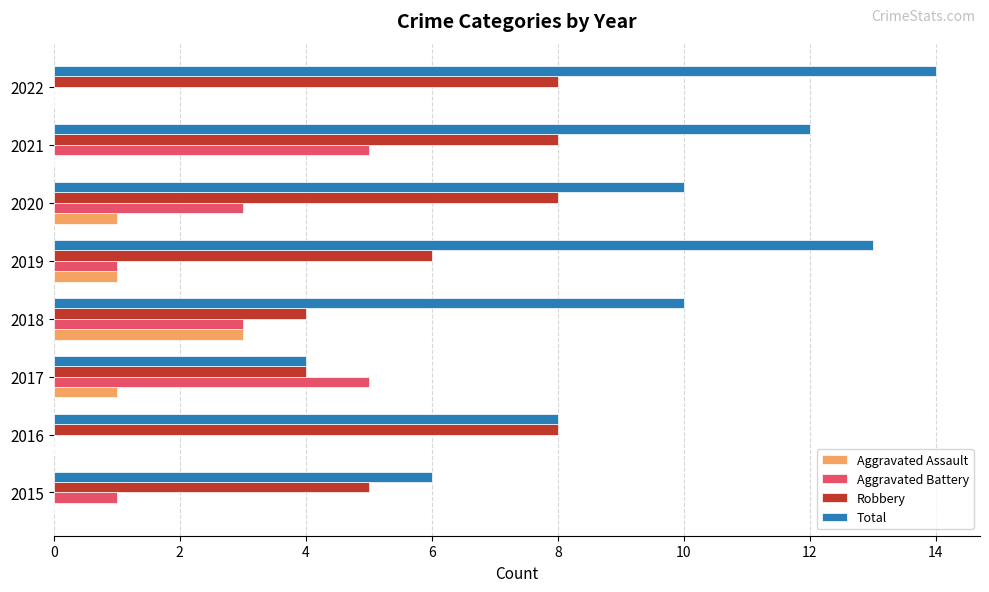

What is the sum of the Aggravated Battery values at 2020 and 2015?

4